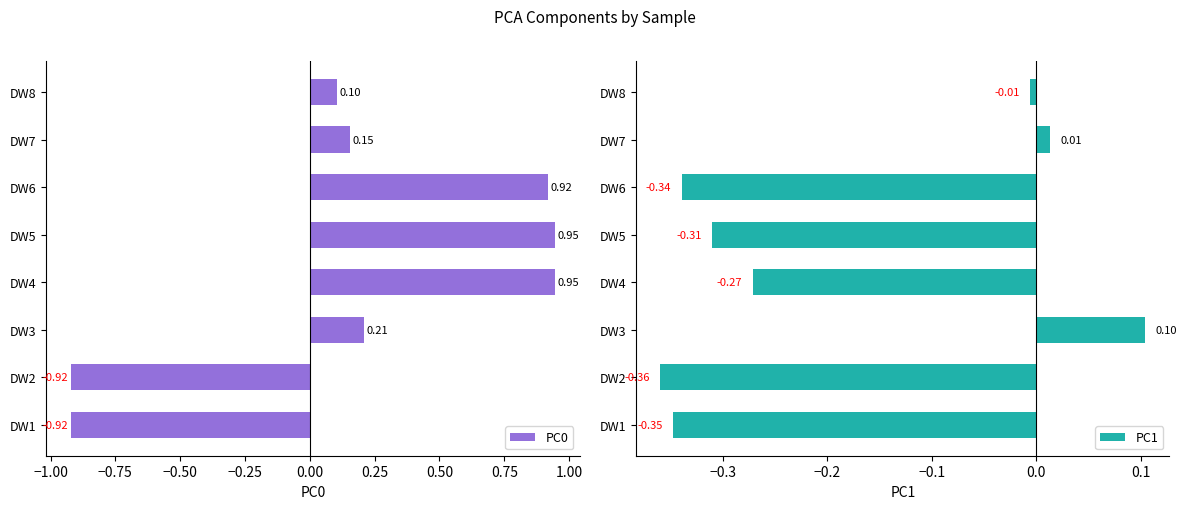

Which series has the largest total across all categories?

PC0